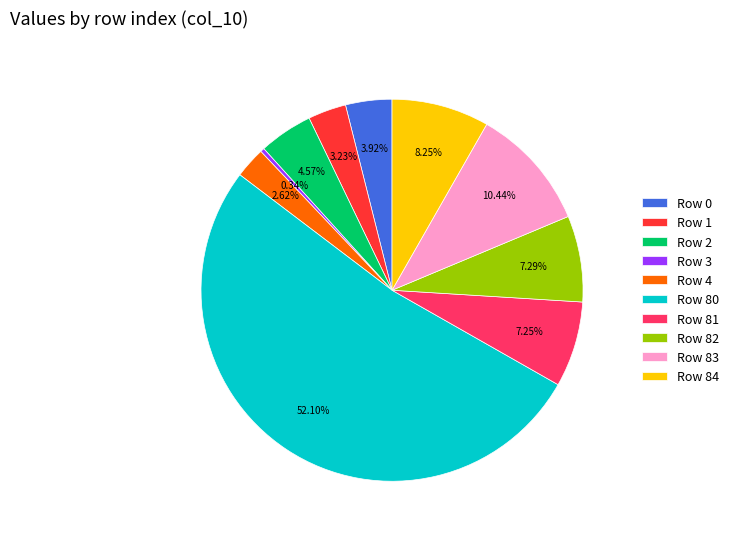

Which category accounts for the majority?

Row 80